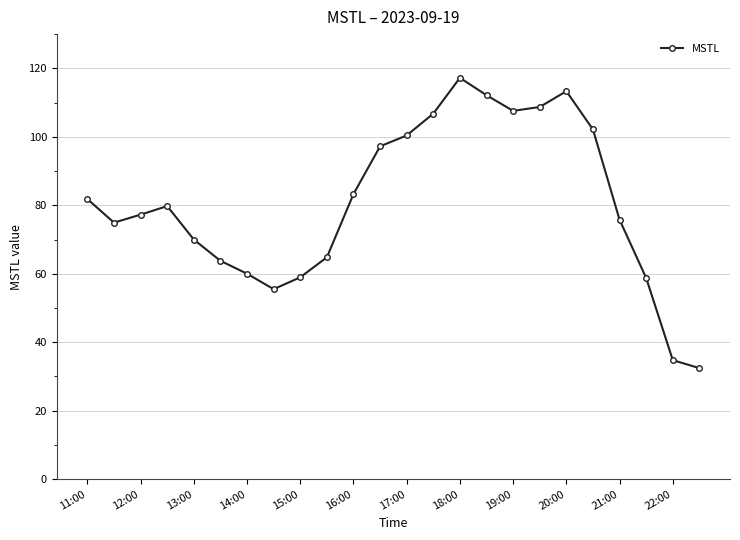

What is the value of the 22nd point from the left?

58.8